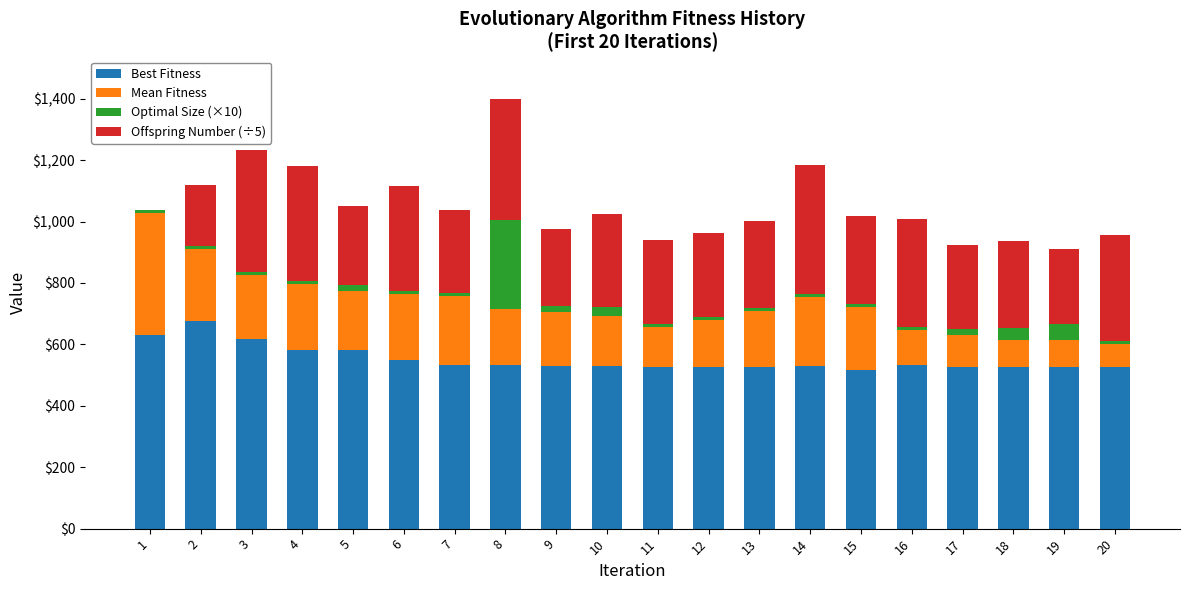

Which series has the largest range (max minus min)?

Offspring Number (÷5)